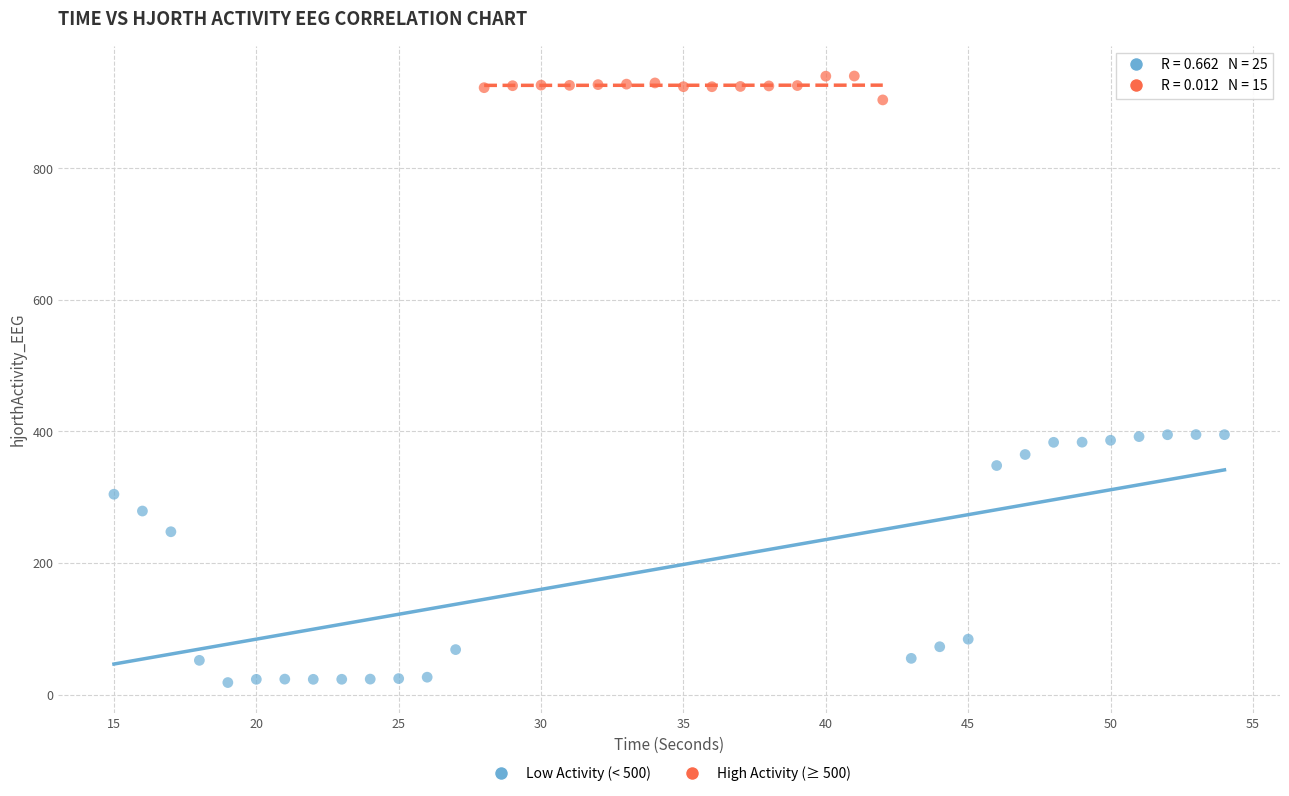

Which series has the largest Y range (max minus min)?

Low Activity (< 500)